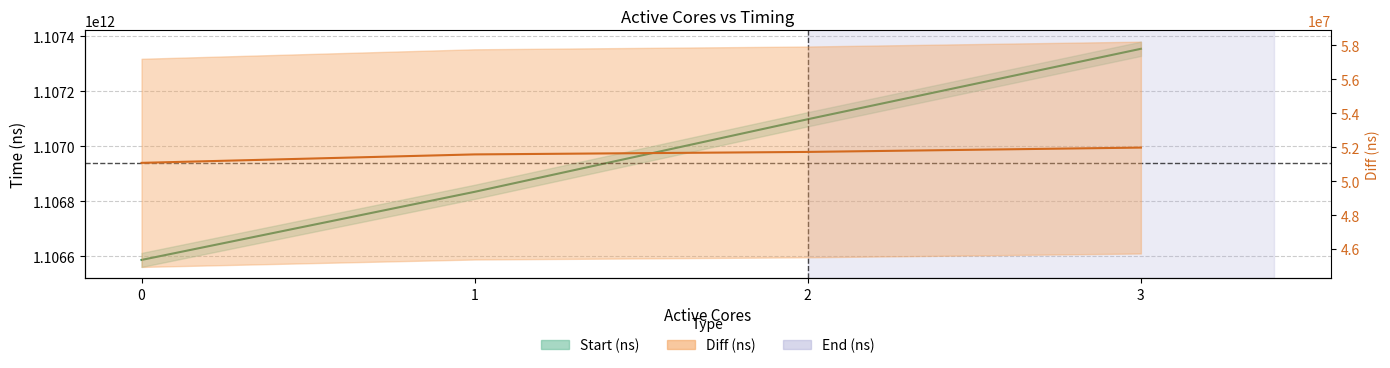

Is it true that the value at 3 is 375340943752.3?

False